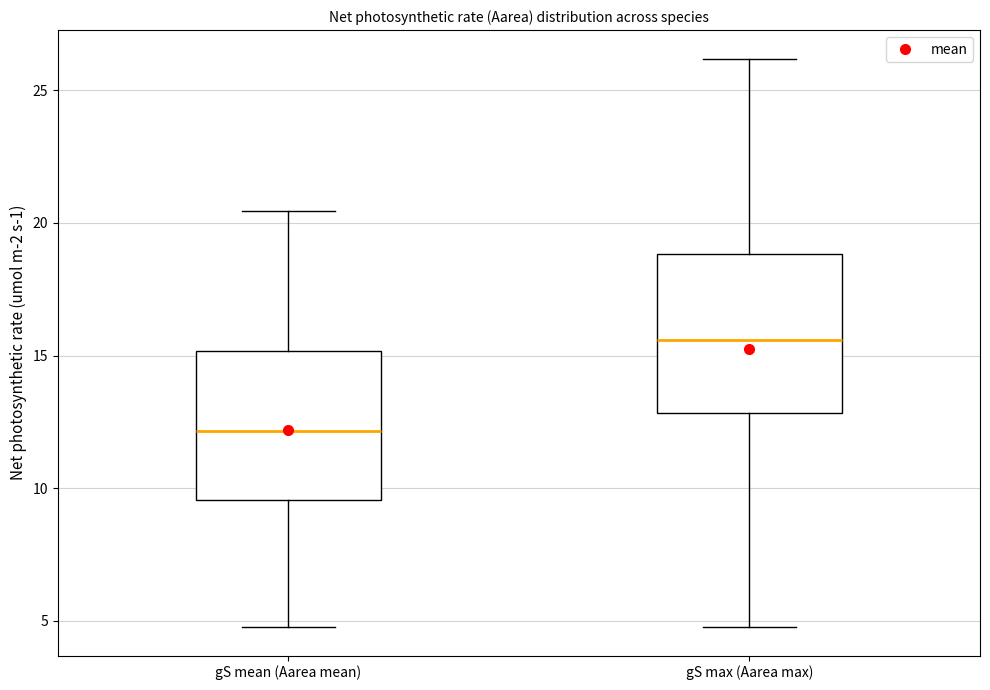

Which box's median line is the highest?

gS max (Aarea max)